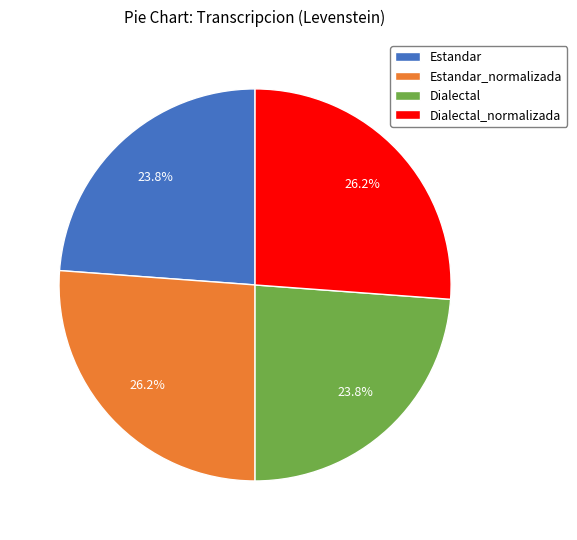

Approximately how many times larger is the value at Dialectal compared to Estandar_normalizada?

0.9